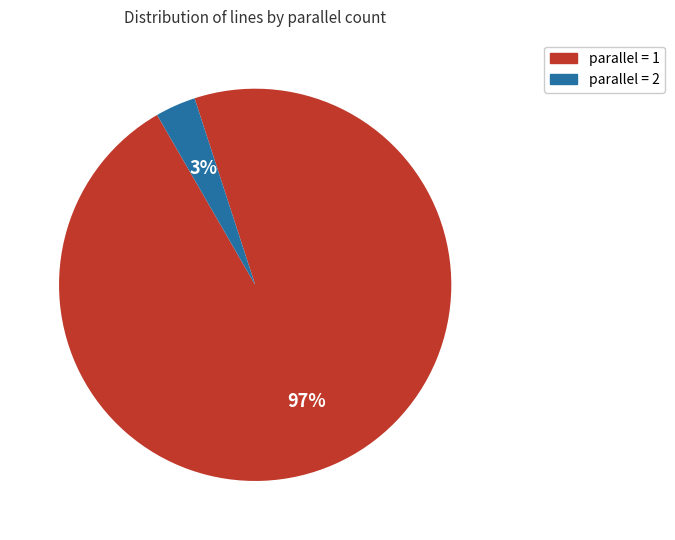

Does any single category account for the majority?

Yes